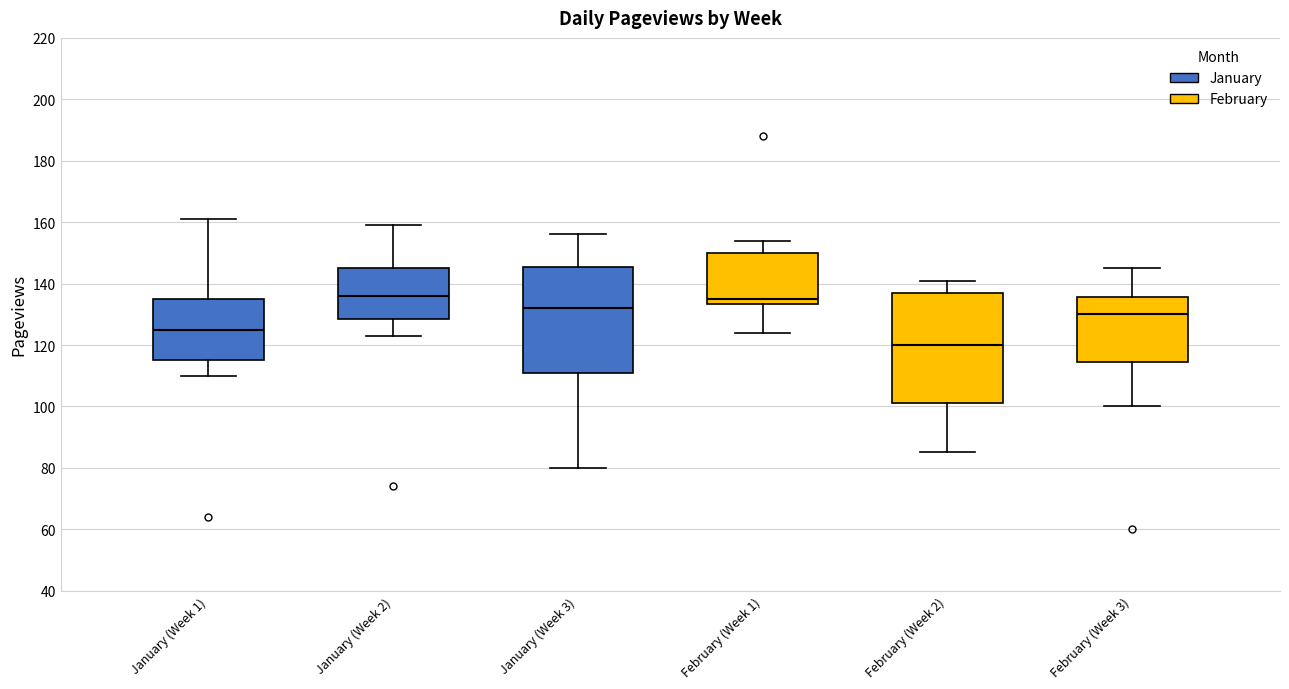

Reading left to right, read every box against the y-axis: the position of its median line, the range the box covers, and the ends of its whiskers. The values are not printed on the chart, so give them approximately, as read against the axis.

January (Week 1): median 126, box 116 to 136, whiskers 110 to 162
January (Week 2): median 136, box 128 to 146, whiskers 124 to 160
January (Week 3): median 132, box 112 to 146, whiskers 80 to 156
February (Week 1): median 136, box 134 to 150, whiskers 124 to 154
February (Week 2): median 120, box 102 to 138, whiskers 86 to 142
February (Week 3): median 130, box 114 to 136, whiskers 100 to 146